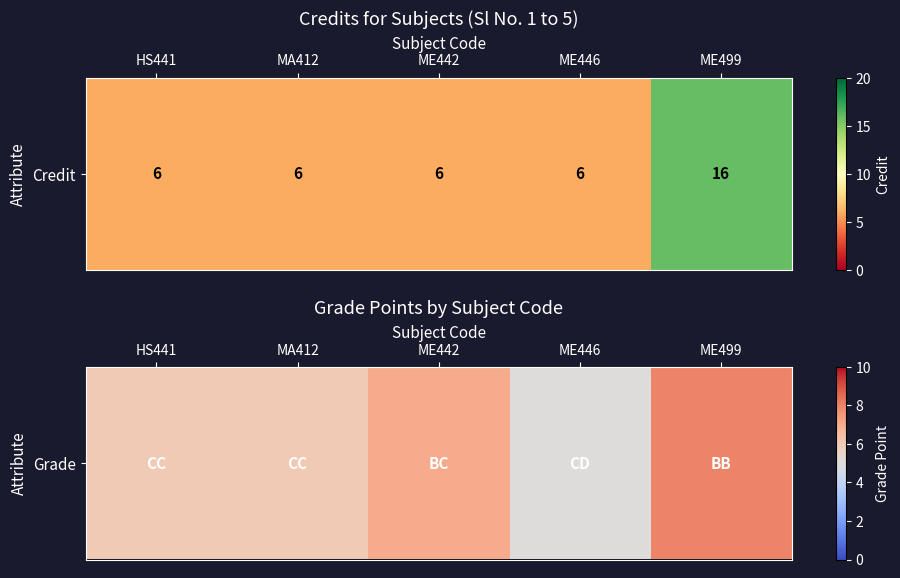

What is the difference between the maximum and minimum values?

3